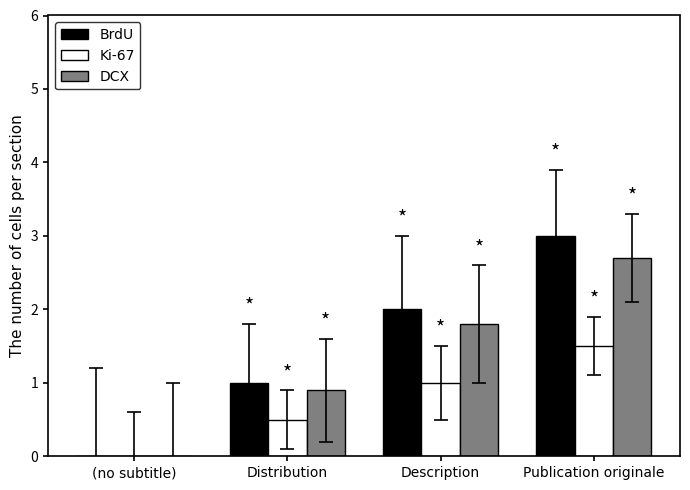

Reading left to right, transcribe all the data shown in this chart.

BrdU: (no subtitle)=0.0	Distribution=1.0	Description=2.0	Publication originale=3.0
Ki-67: (no subtitle)=0.0	Distribution=0.5	Description=1.0	Publication originale=1.5
DCX: (no subtitle)=0.0	Distribution=0.9	Description=1.8	Publication originale=2.7